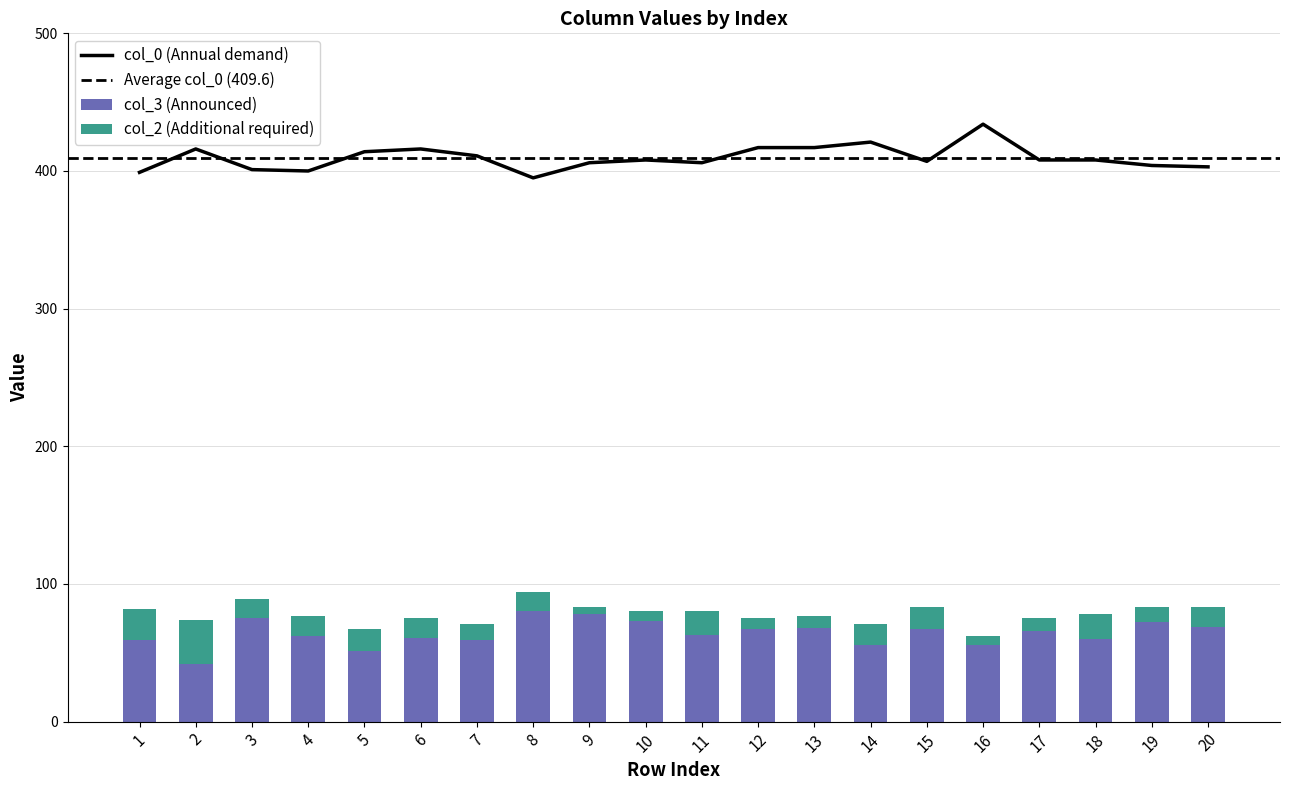

At which label does col_0 reach its peak?

16